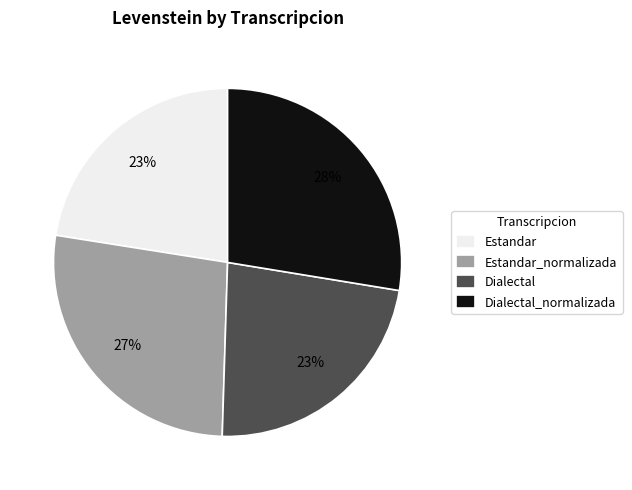

To the nearest percent, what is the combined percentage of Dialectal and Dialectal_normalizada?

50%